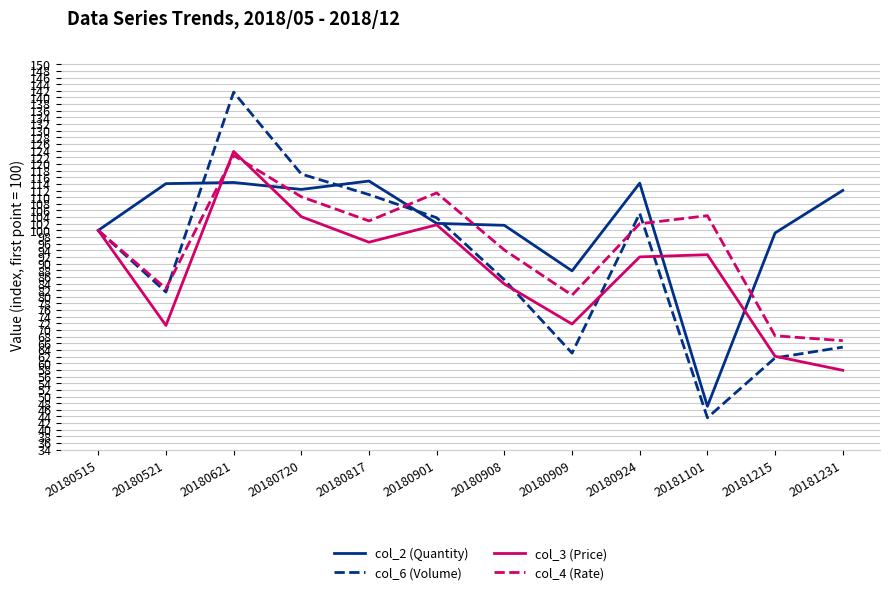

What are all the series names shown in the legend?

col_2 (Quantity), col_6 (Volume), col_3 (Price), col_4 (Rate)